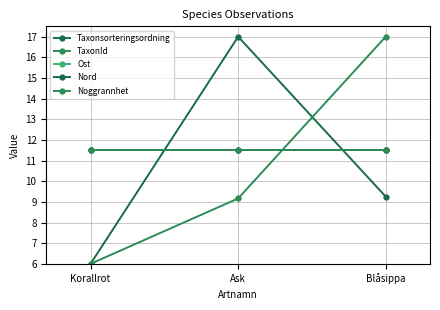

Is this an area chart (filled region under the line)?

No